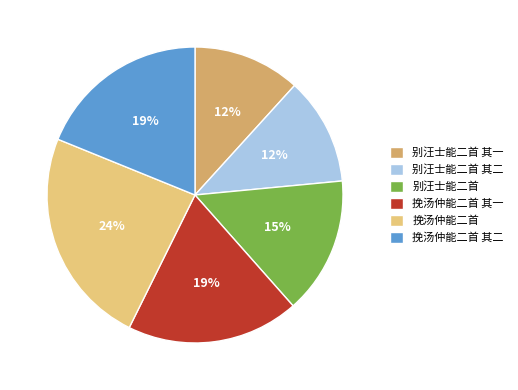

To the nearest percent, what is the combined percentage of 挽汤仲能二首 其一 and 别汪士能二首?

34%